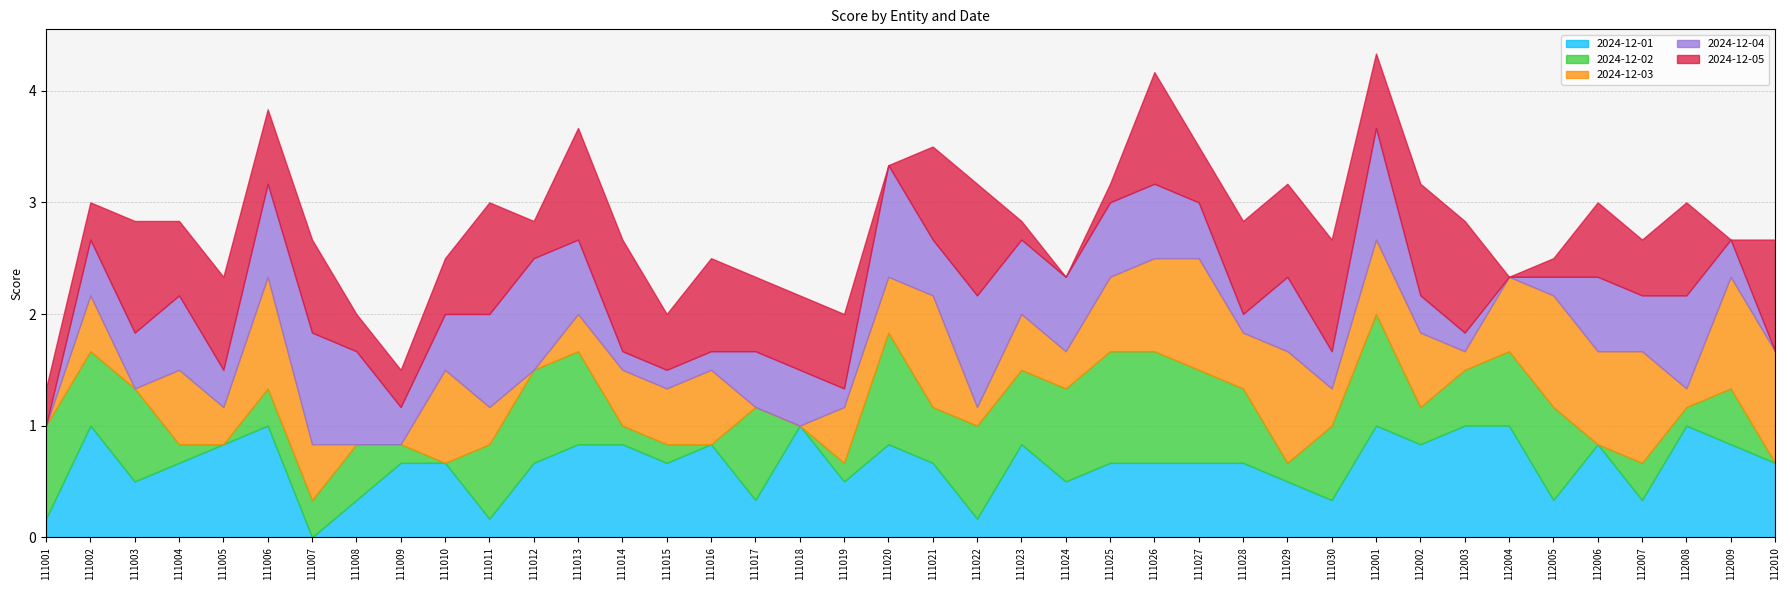

True or false: 2024-12-01 and 2024-12-04 cross at least once.

True